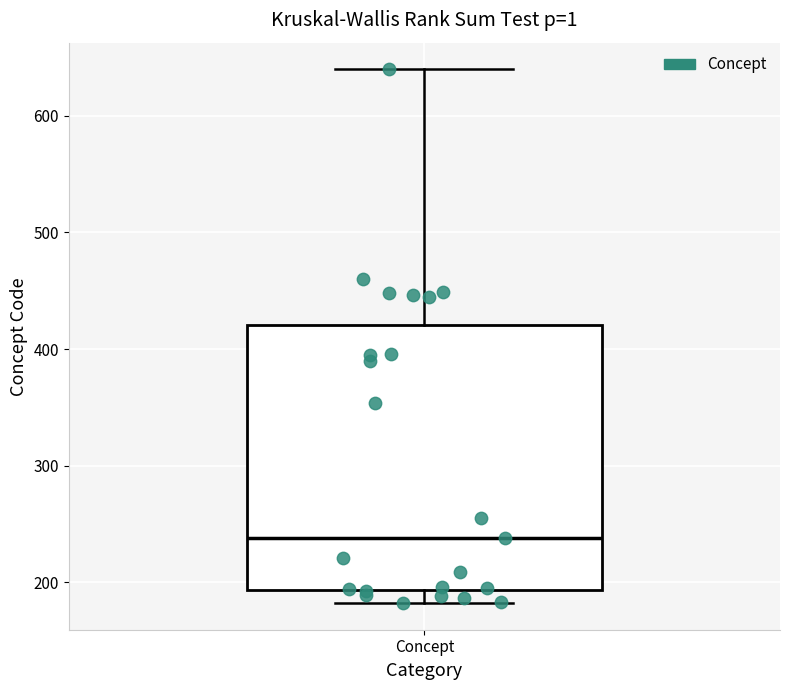

Transcribe this box plot: give where the median line is, the range the box spans, and where the two whiskers end, as read against the y-axis. The values are not printed on the chart, so give them approximately, as read against the axis.

median 240, box 190 to 420, whiskers 180 to 640